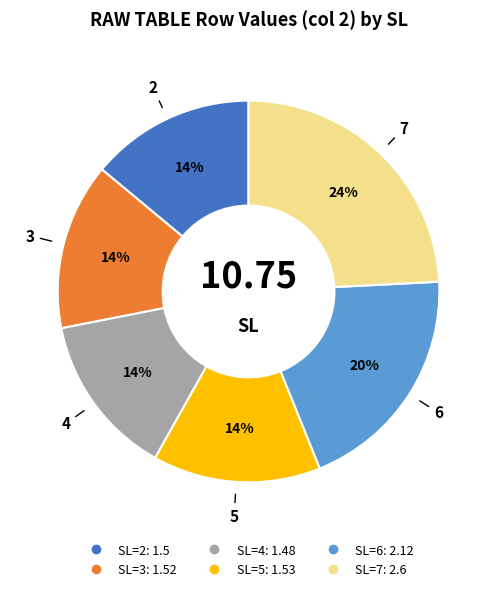

Is there a majority slice in this chart?

No